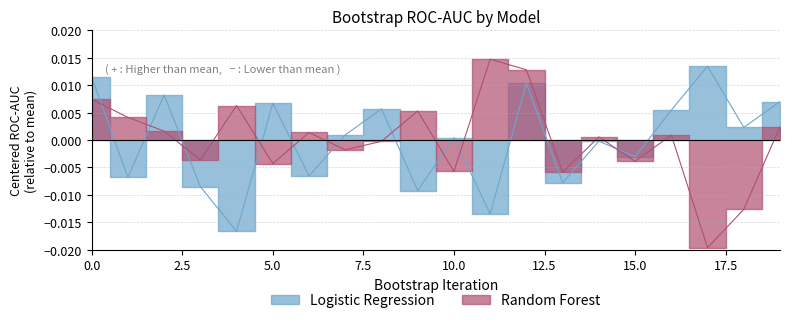

How many lines are shown in the chart?

2